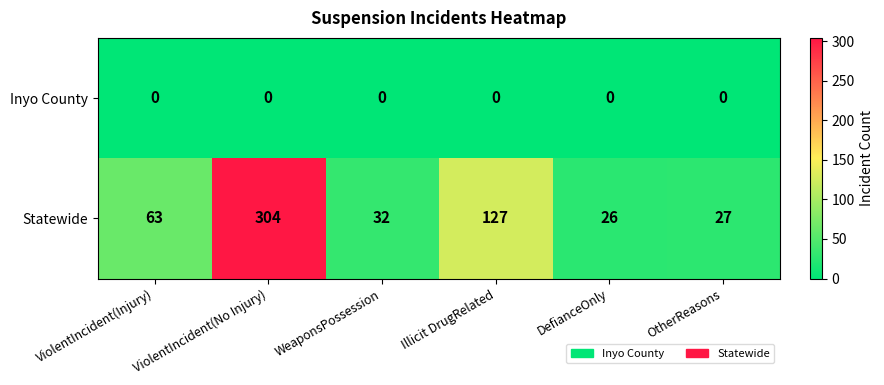

Which series has the largest total across all categories?

Statewide